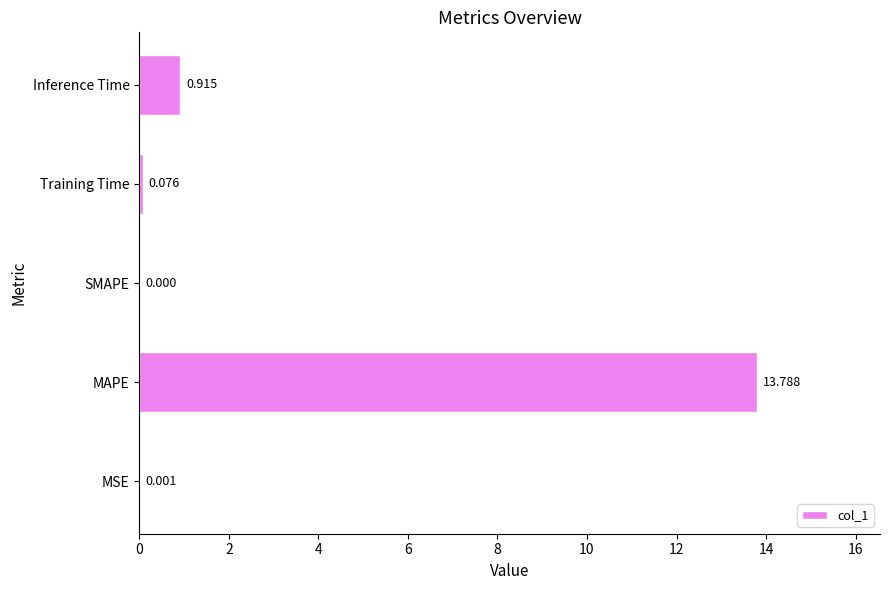

Which has a higher value, MSE or MAPE?

MAPE